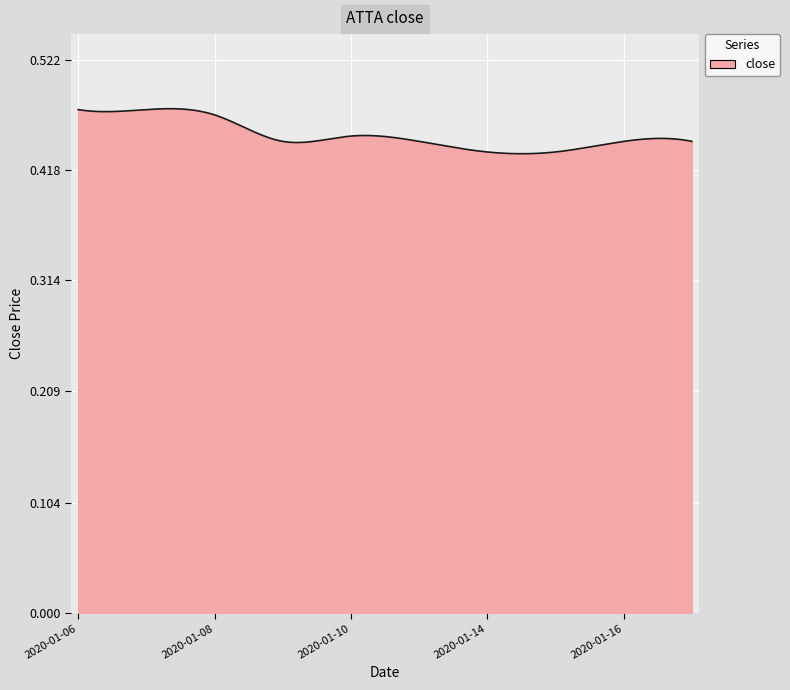

How many lines are shown in the chart?

1